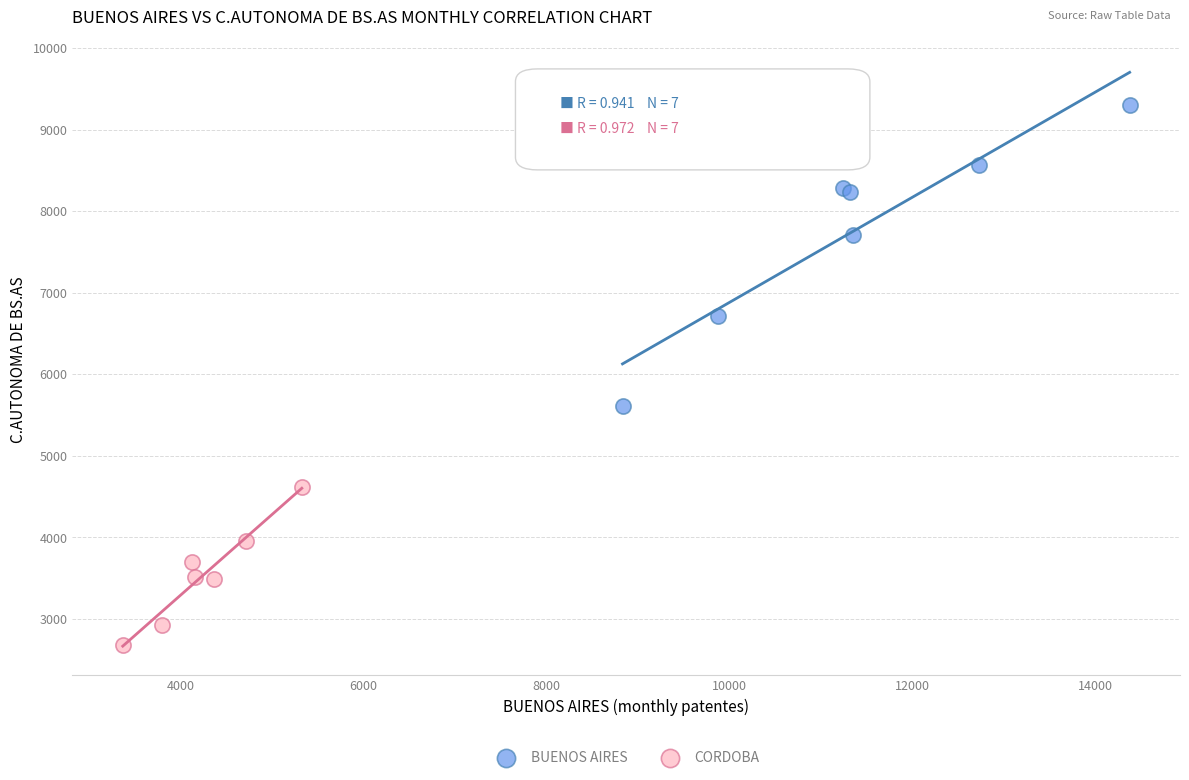

Which series contains the highest Y value?

BUENOS AIRES